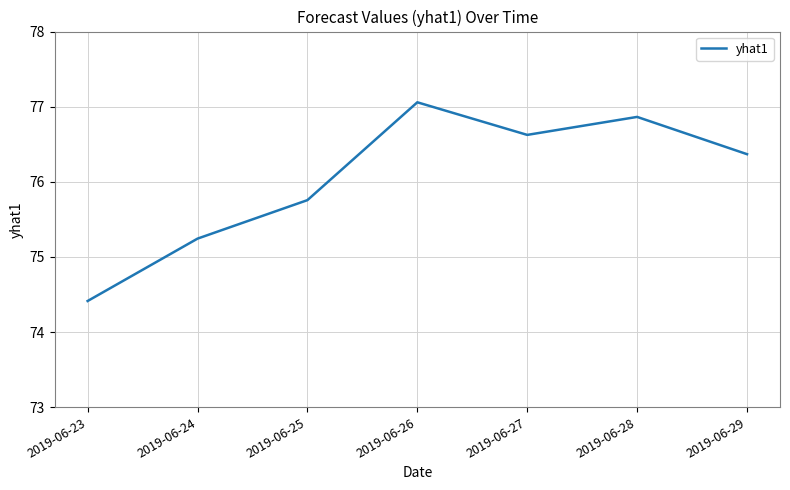

How many interior local valleys (lower than both neighbors) does the data have?

1